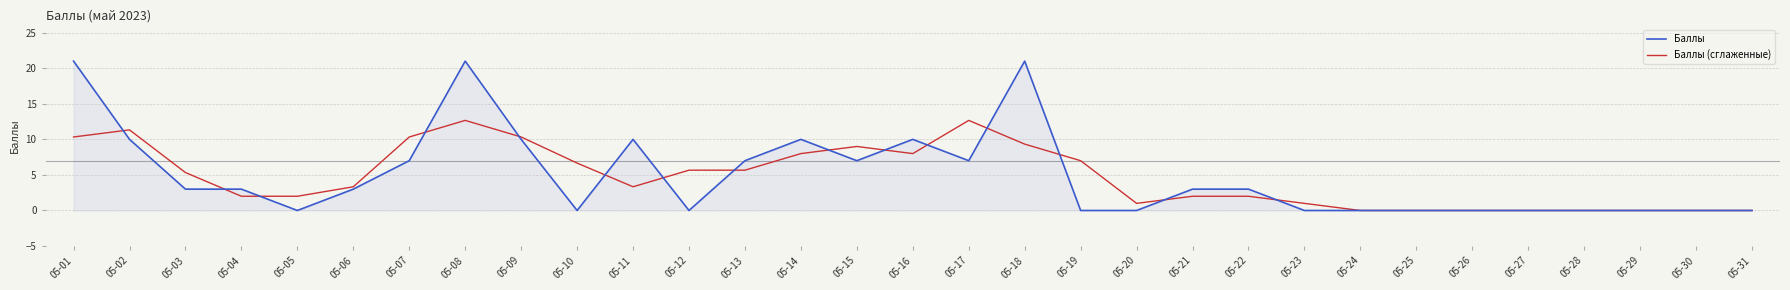

Reading right to left, list all the values displayed in this chart.

Баллы: 05-31=0.0	05-30=0.0	05-29=0.0	05-28=0.0	05-27=0.0	05-26=0.0	05-25=0.0	05-24=0.0	05-23=0.0	05-22=3.0	05-21=3.0	05-20=0.0	05-19=0.0	05-18=21.0	05-17=7.0	05-16=10.0	05-15=7.0	05-14=10.0	05-13=7.0	05-12=0.0	05-11=10.0	05-10=0.0	05-09=10.0	05-08=21.0	05-07=7.0	05-06=3.0	05-05=0.0	05-04=3.0	05-03=3.0	05-02=10.0	05-01=21.0
Баллы (сглаженные): 05-31=0.0	05-30=0.0	05-29=0.0	05-28=0.0	05-27=0.0	05-26=0.0	05-25=0.0	05-24=0.0	05-23=1.0	05-22=2.0	05-21=2.0	05-20=1.0	05-19=7.0	05-18=9.3	05-17=12.7	05-16=8.0	05-15=9.0	05-14=8.0	05-13=5.7	05-12=5.7	05-11=3.3	05-10=6.7	05-09=10.3	05-08=12.7	05-07=10.3	05-06=3.3	05-05=2.0	05-04=2.0	05-03=5.3	05-02=11.3	05-01=10.3